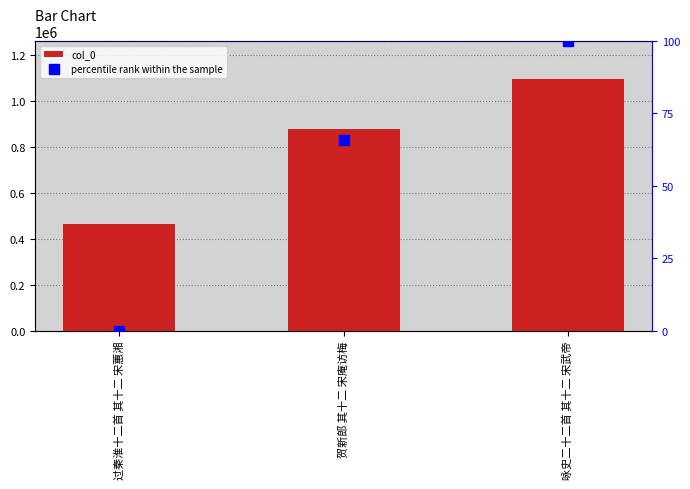

Reading left to right, what are all the values shown in this chart?

col_0: 462916.0	879162.0	1097247.0
percentile rank within the sample: 0.0	65.6	100.0